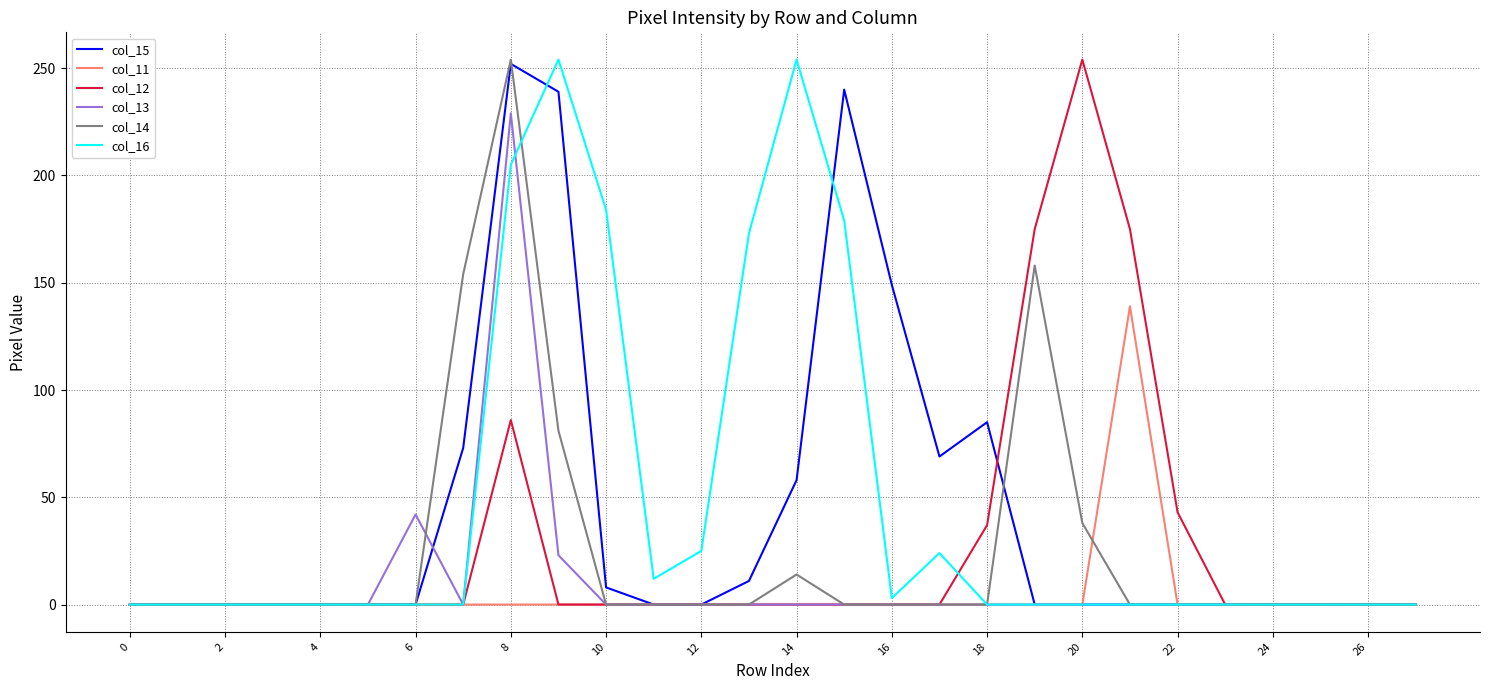

Which category has the highest value in the col_12 series?

20